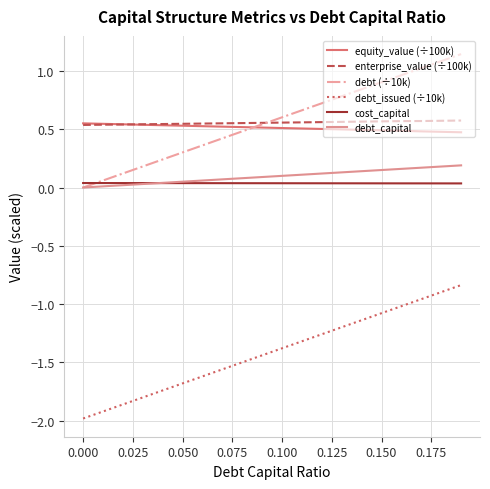

How many values in debt (÷10k) are above zero?

19